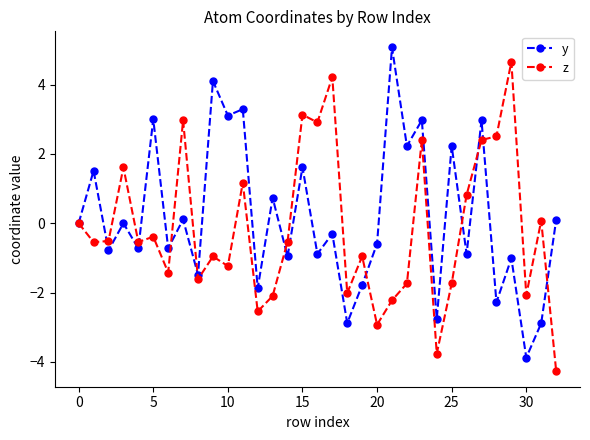

List the series in order of their peak value, lowest first.

z, y